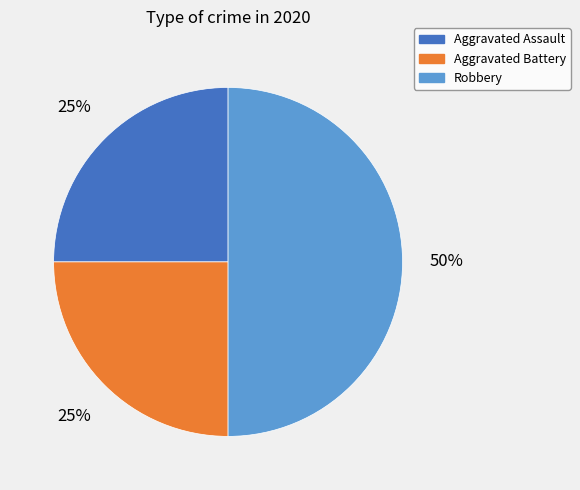

The Robbery slice represents 59% of the pie. True or false?

False